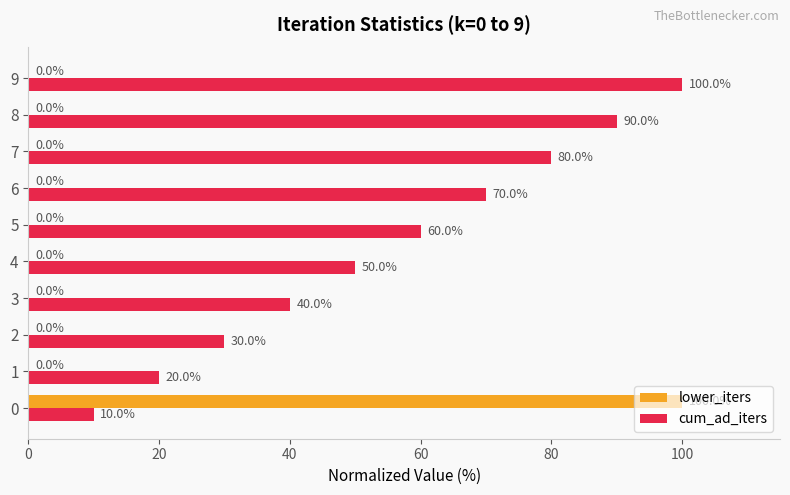

What is the highest value of the cum_ad_iters series?

100.0